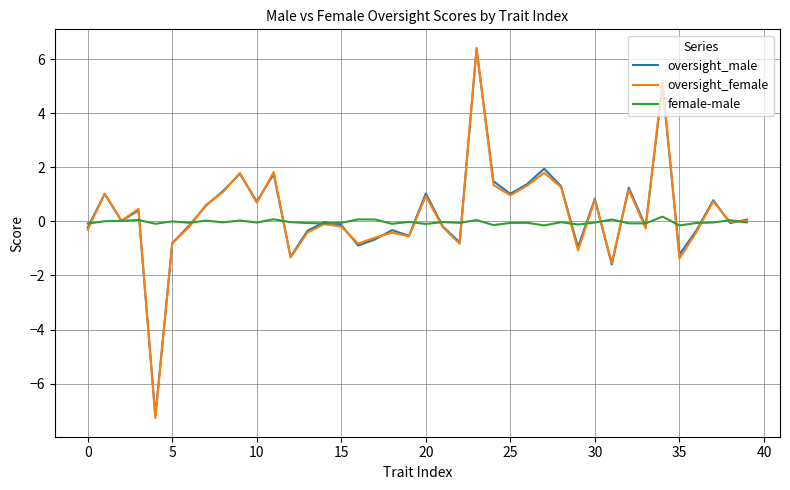

What is the lowest value of the oversight_male series?

-7.2